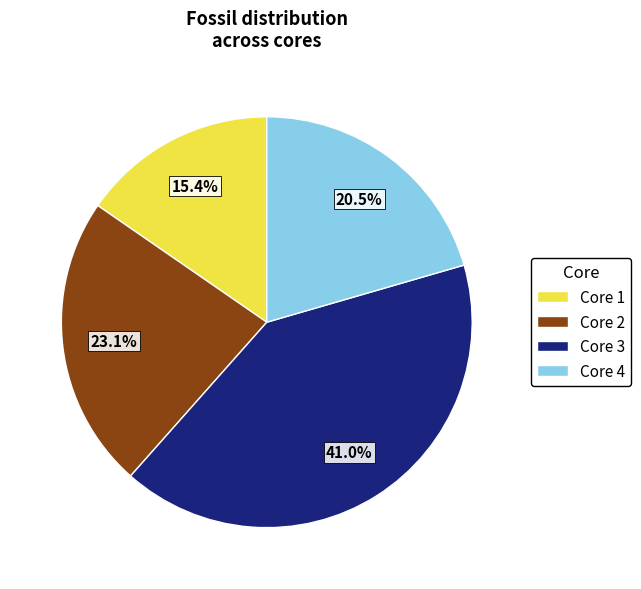

Is there a majority slice in this chart?

No